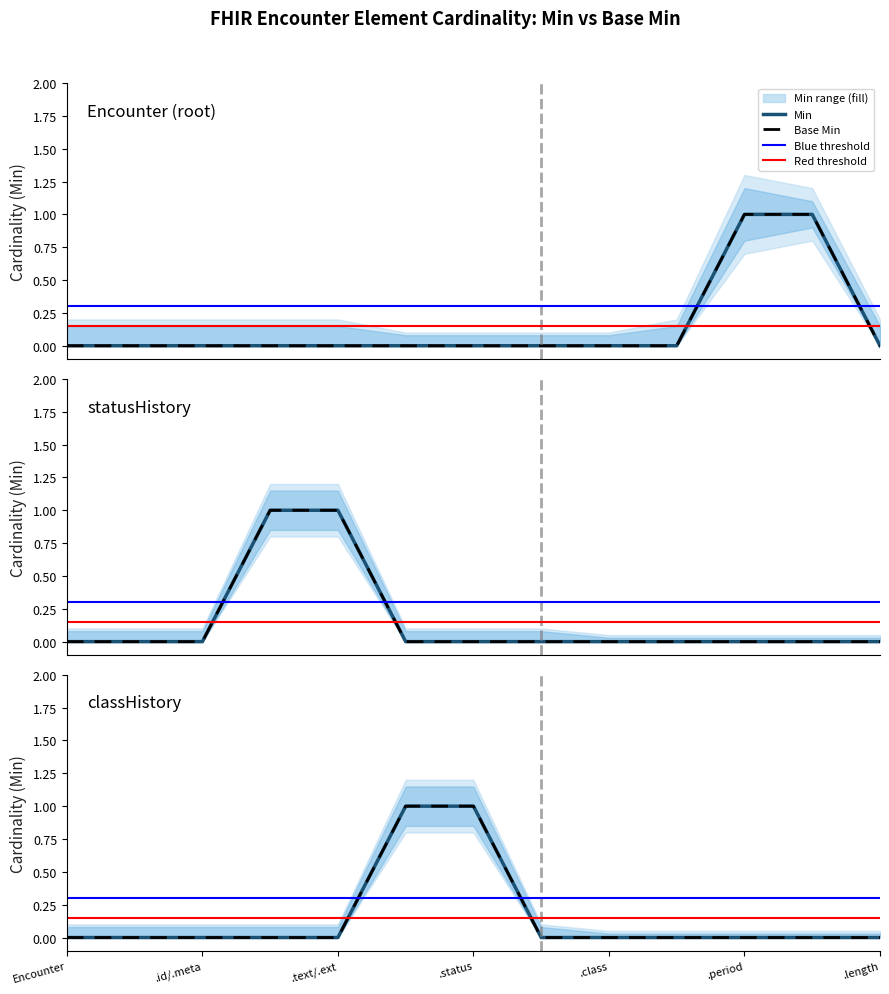

What is the difference between the second highest and second lowest values in the Base Min series?

1